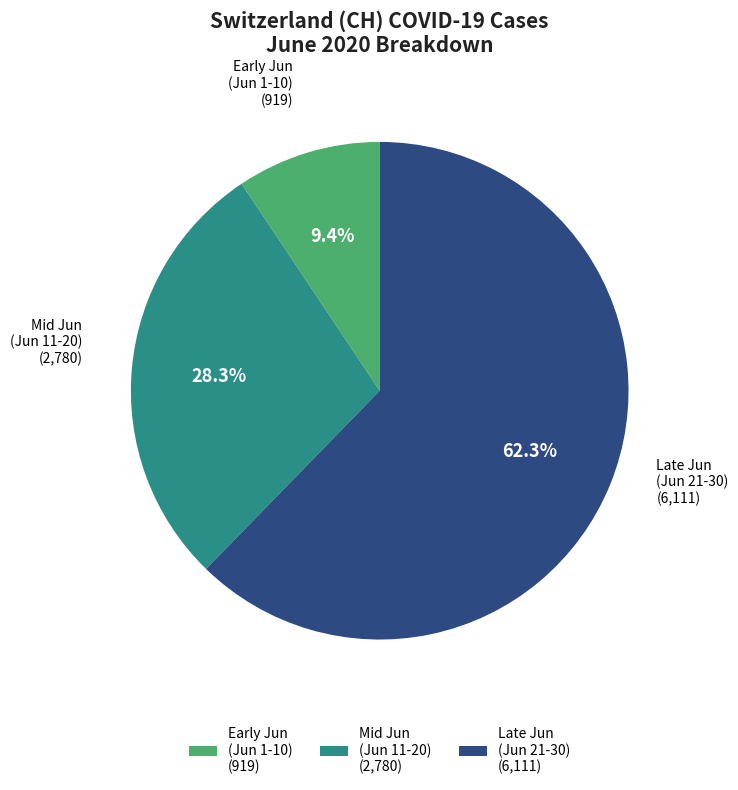

Rank the categories by value from highest to lowest.

Late Jun (Jun 21-30) (6,111), Mid Jun (Jun 11-20) (2,780), Early Jun (Jun 1-10) (919)